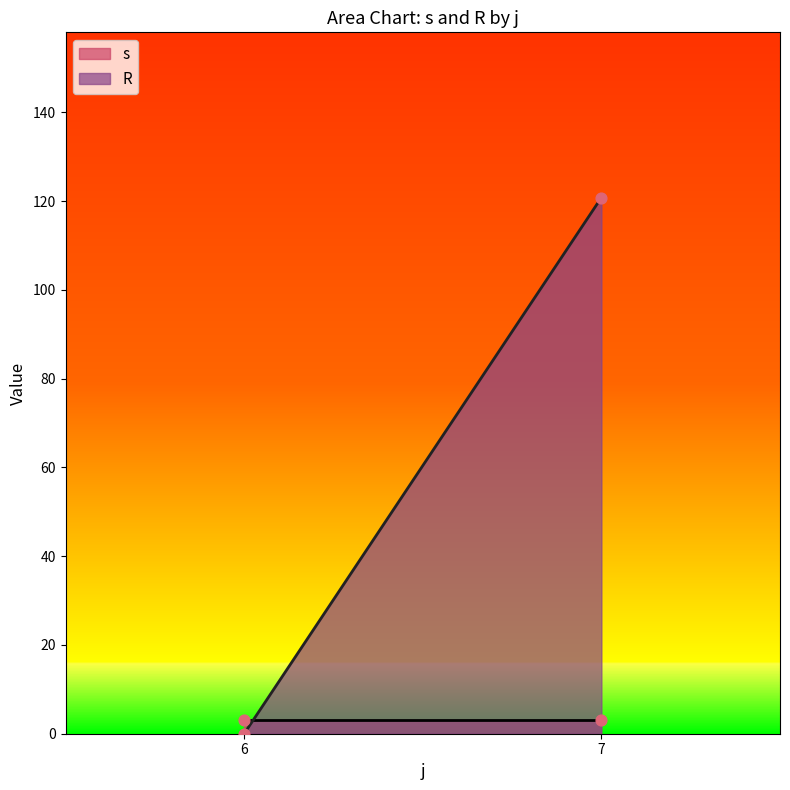

Which series reaches the maximum Y coordinate?

R